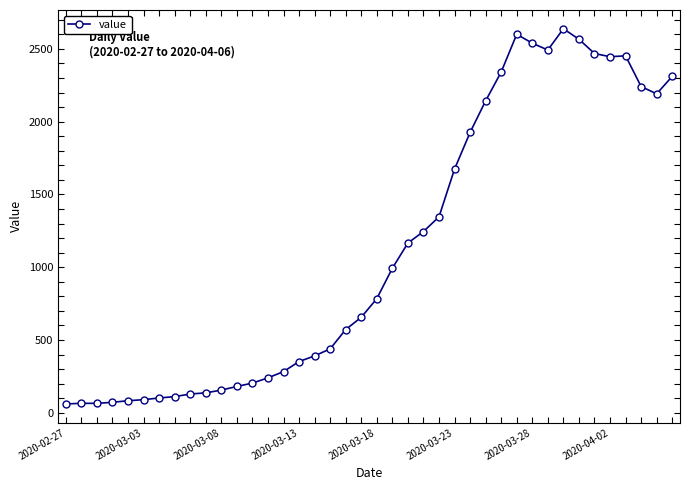

What is the value of the 4th point from the left?

72